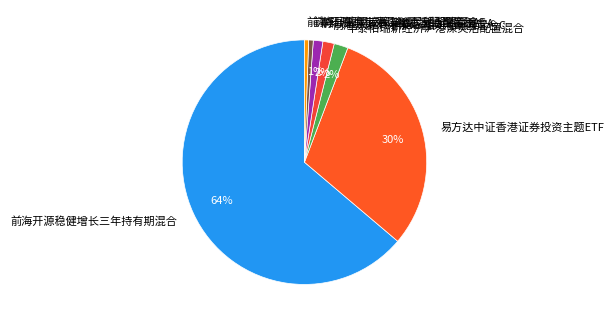

Is the sum of 前海开源沪港深汇鑫灵活配置混合A and 华泰柏瑞新经济沪港深灵活配置混合 greater than half?

No